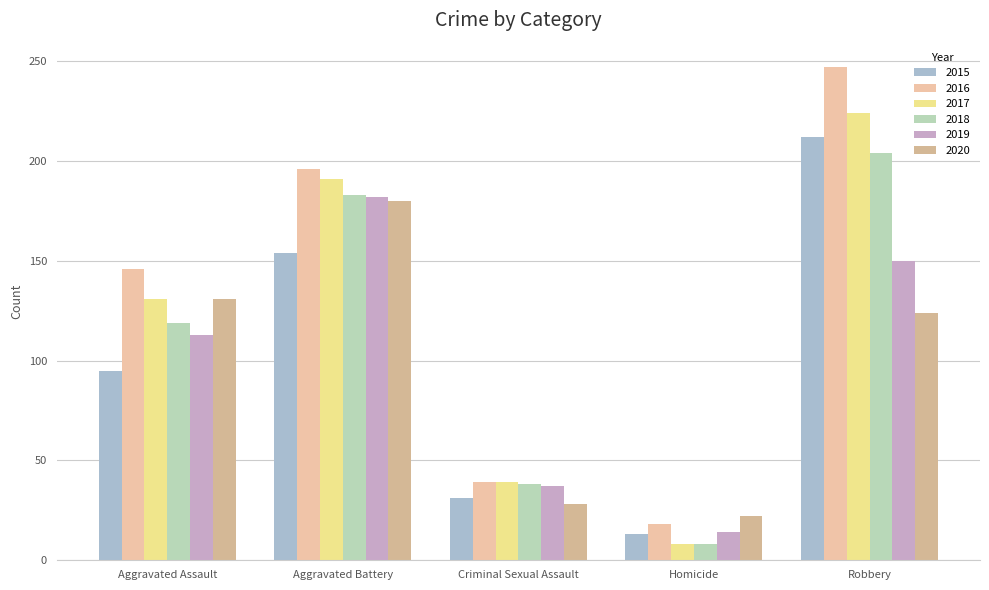

Which label corresponds to the smallest value in the chart?

Homicide